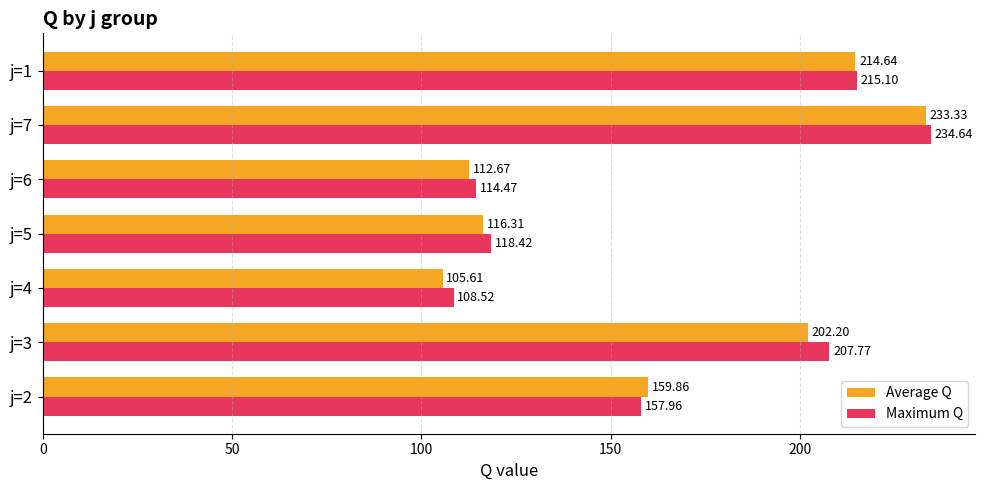

Rank the series by their maximum value, from lowest to highest.

Average Q, Maximum Q